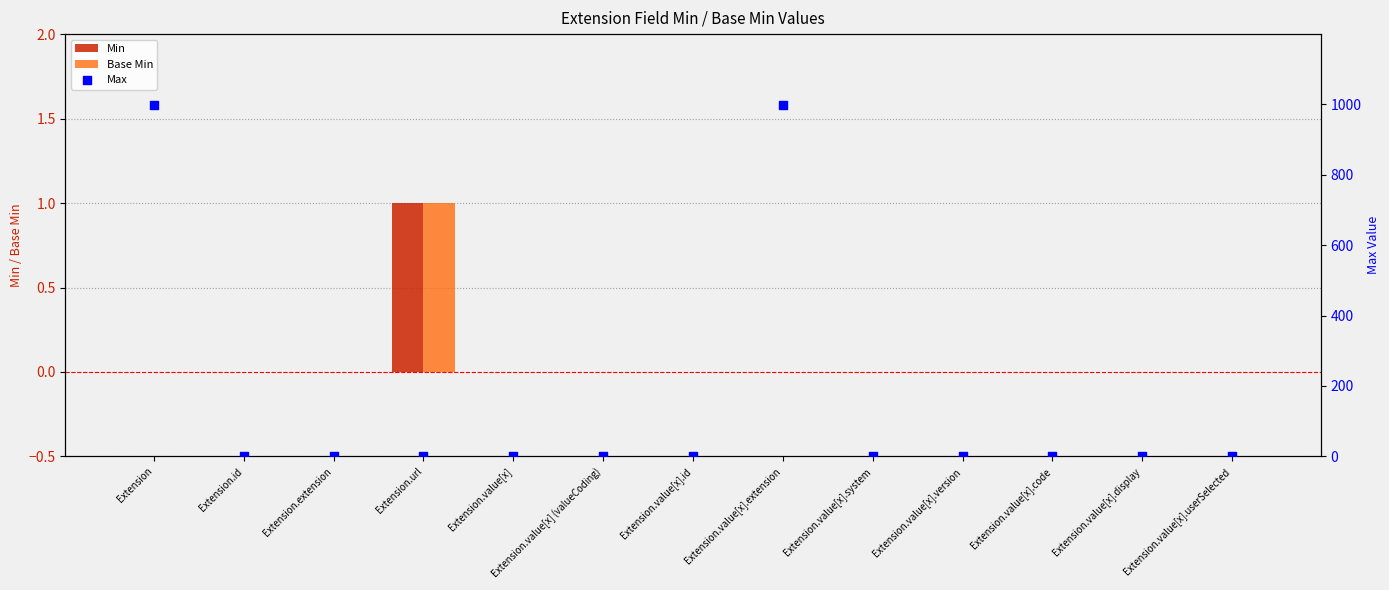

Which series has the largest Y range (max minus min)?

Max